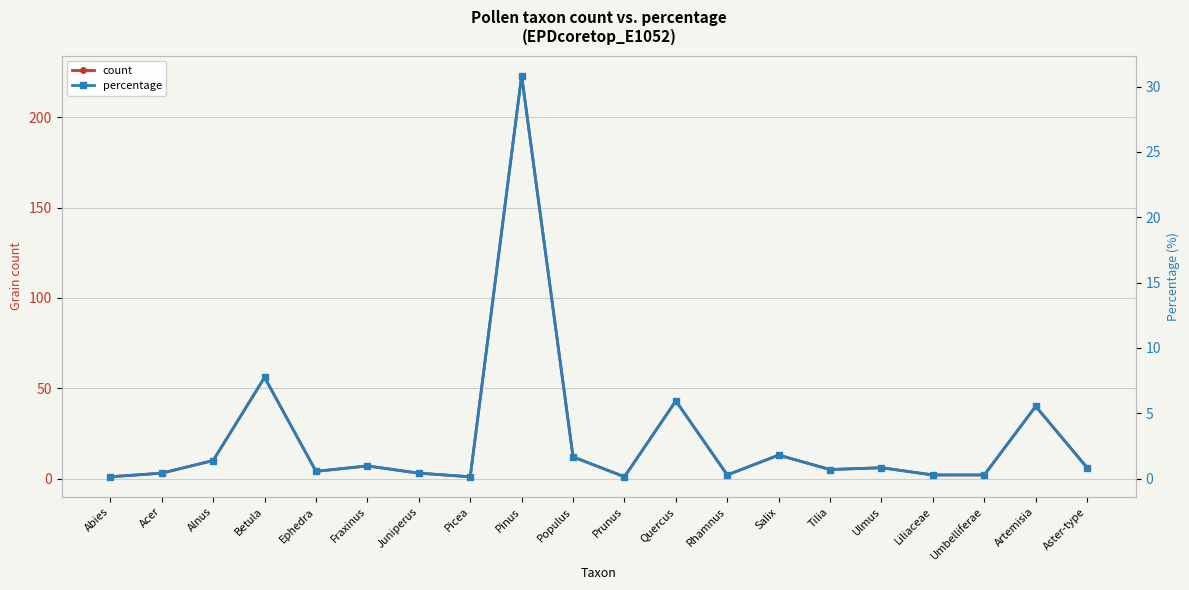

True or false: percentage and count cross at least once.

False